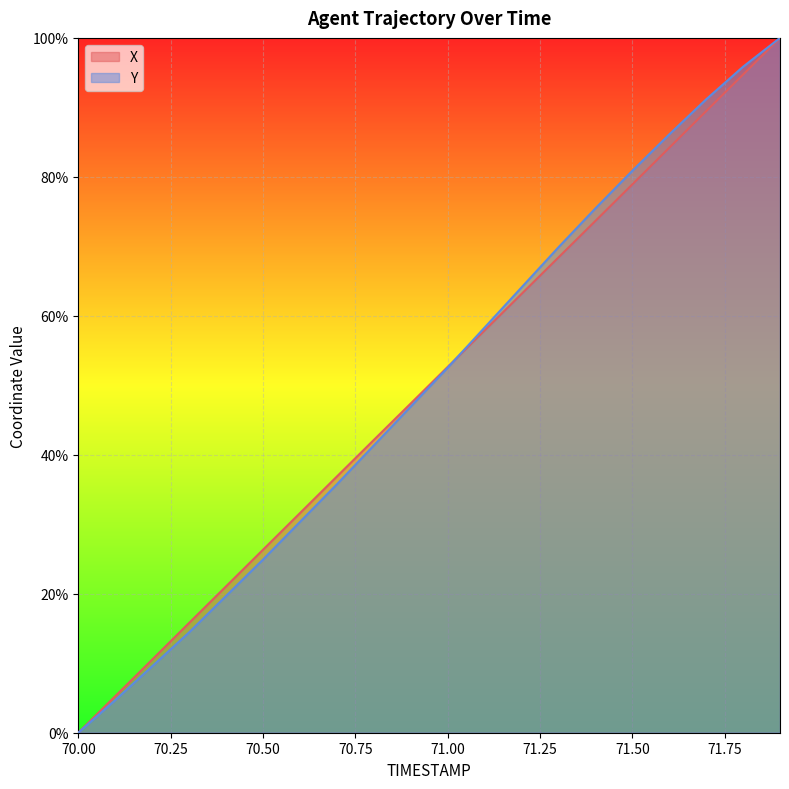

Reading right to left, what are all the values shown in this chart?

X: 100.0	94.7	89.4	84.2	78.9	73.6	68.4	63.1	57.9	52.6	47.4	42.1	36.9	31.6	26.3	21.1	15.8	10.5	5.3	0.0
Y: 100.0	95.8	91.2	86.1	80.9	75.5	69.9	64.1	58.3	52.5	46.9	41.3	35.7	30.3	24.9	19.7	14.4	9.6	4.7	0.0